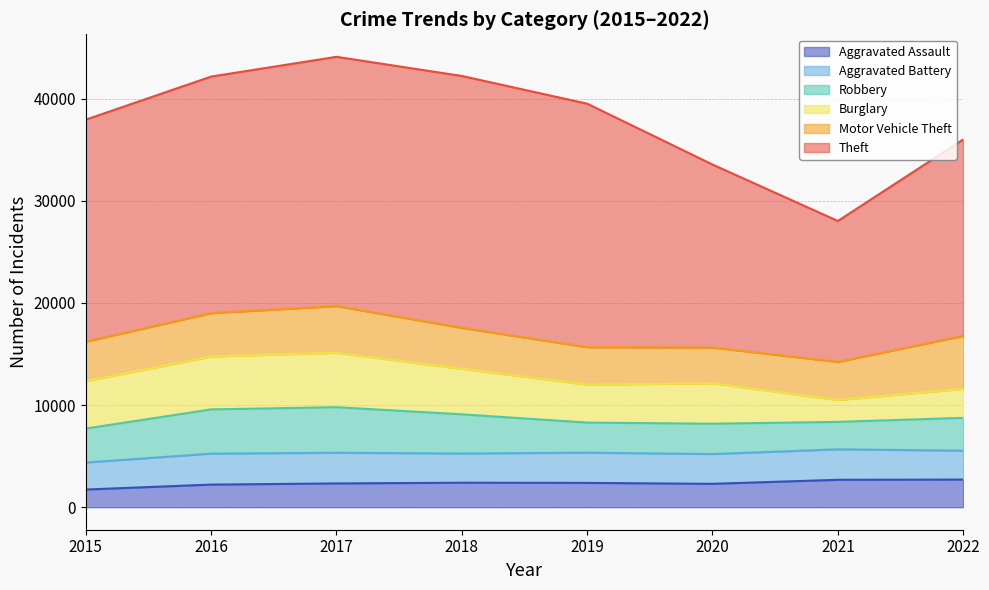

Reading right to left, what are all the values shown in this chart?

Aggravated Assault: 2704	2683	2288	2381	2397	2327	2213	1731
Aggravated Battery: 2830	2983	2917	2957	2860	3003	3034	2642
Robbery: 3210	2687	2967	2944	3834	4459	4326	3325
Burglary: 2842	2145	3957	3712	4461	5328	5185	4644
Motor Vehicle Theft: 5186	3728	3503	3669	4006	4572	4241	3867
Theft: 19227	13794	17911	23839	24657	24400	23156	21729